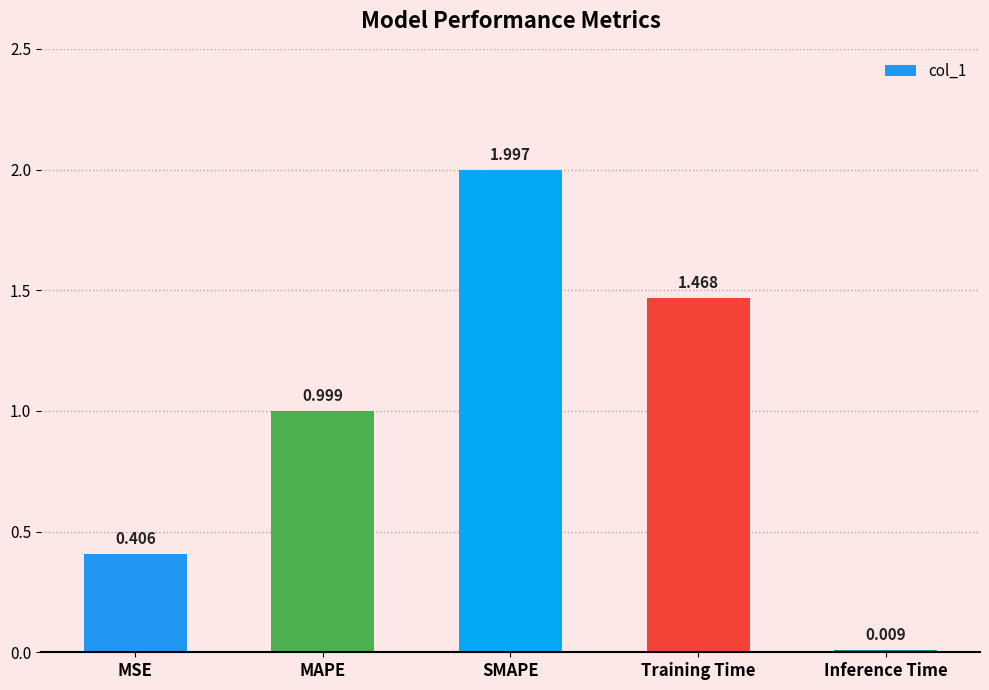

Rank the categories by value from lowest to highest.

Inference Time, MSE, MAPE, Training Time, SMAPE